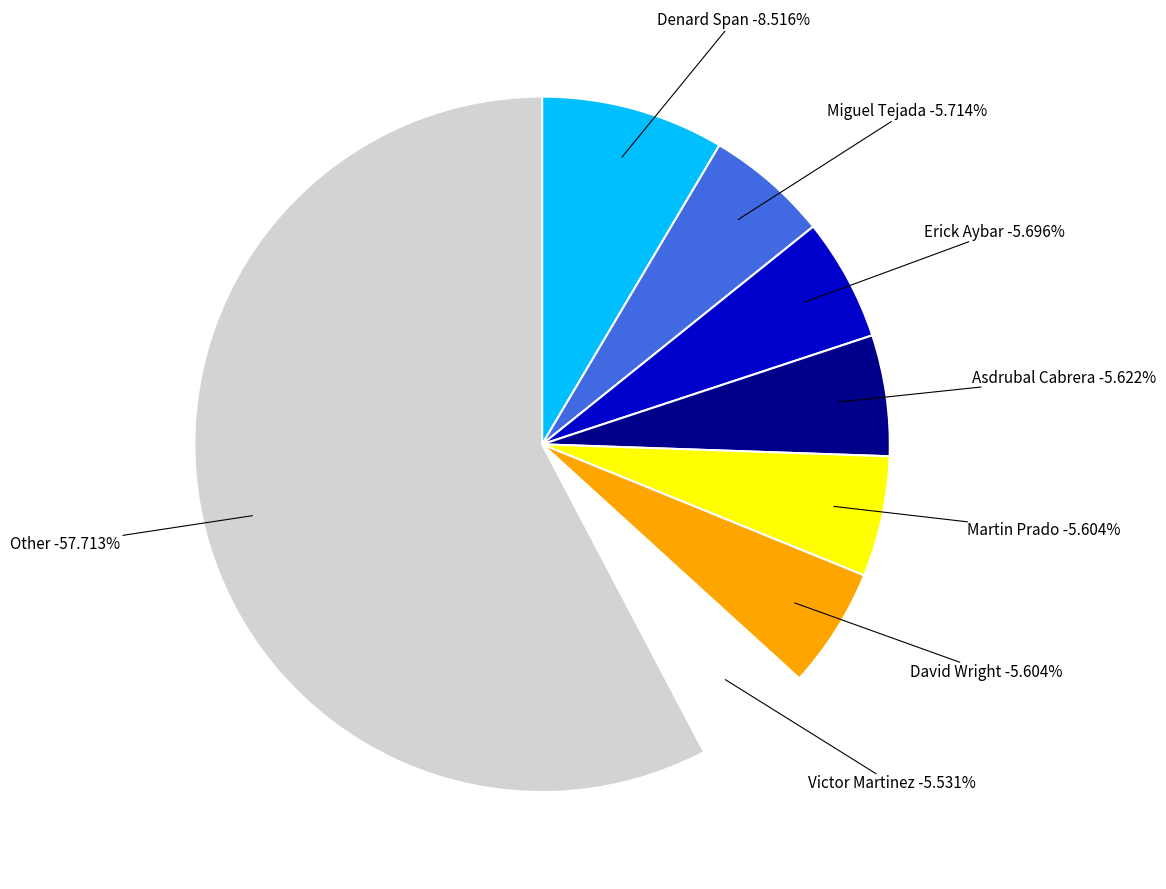

Is it true that Shin-Soo Choo is 1% of the pie?

False